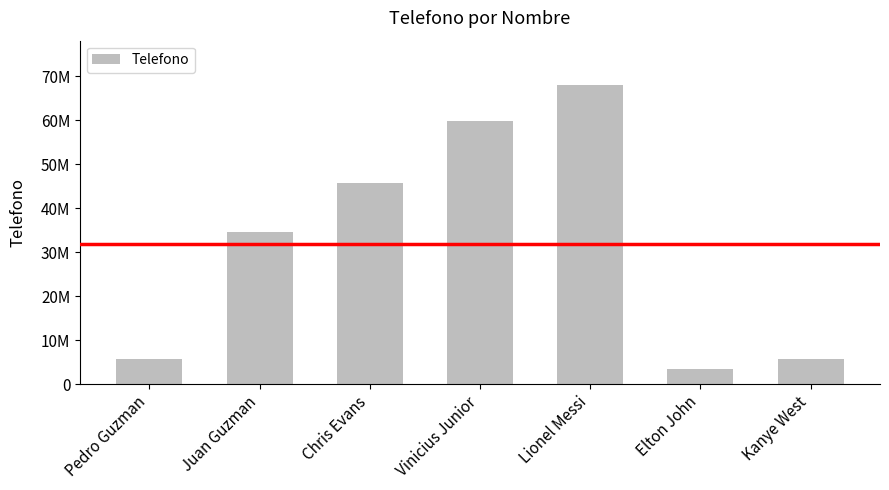

What is the label of the 2nd bar from the left?

Juan Guzman